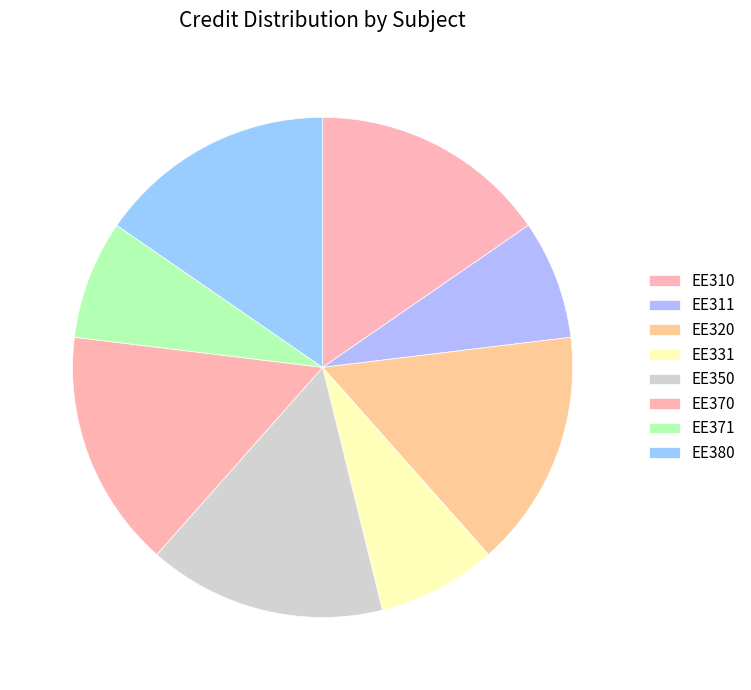

Rank the categories by value from lowest to highest.

EE311, EE331, EE371, EE310, EE320, EE350, EE370, EE380